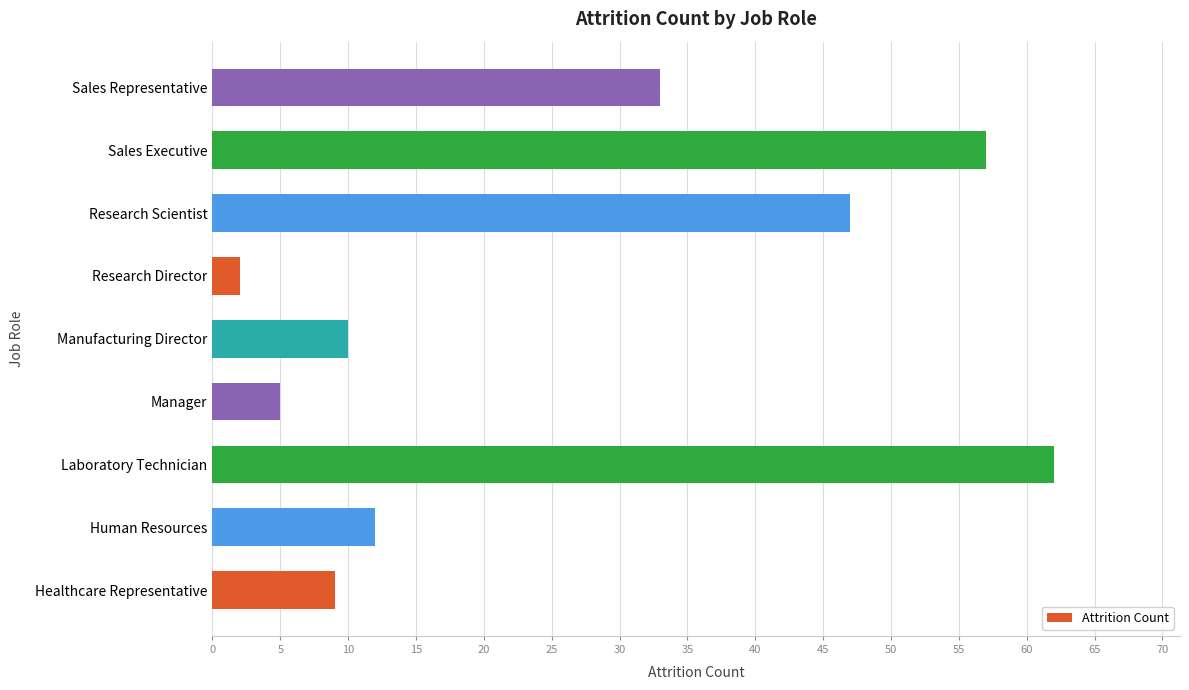

The chart shows a value of 10 at Manufacturing Director. True or false?

True